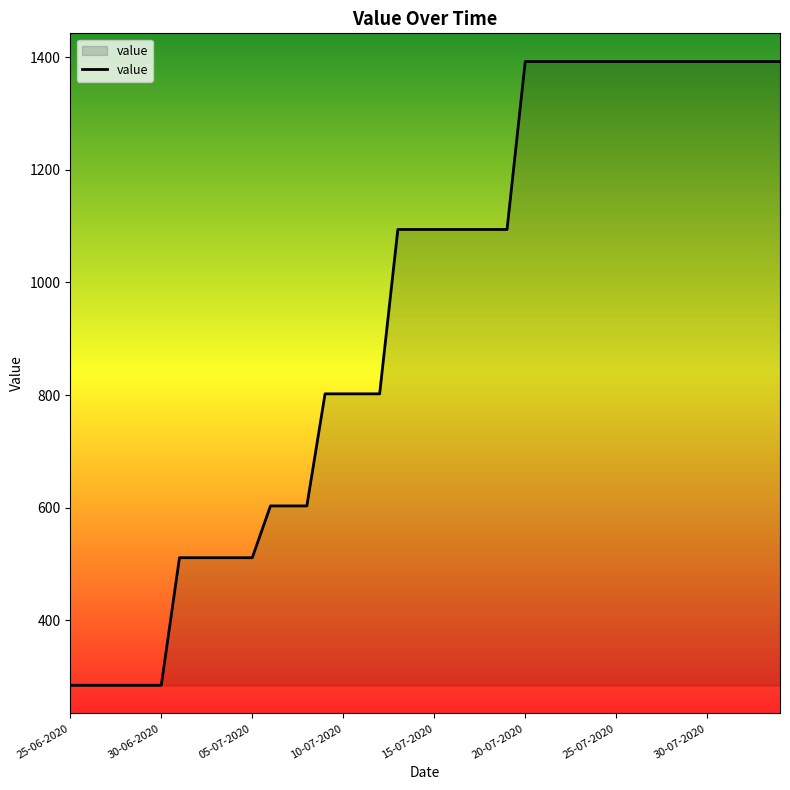

What is the difference between the maximum and minimum values?

1107.2